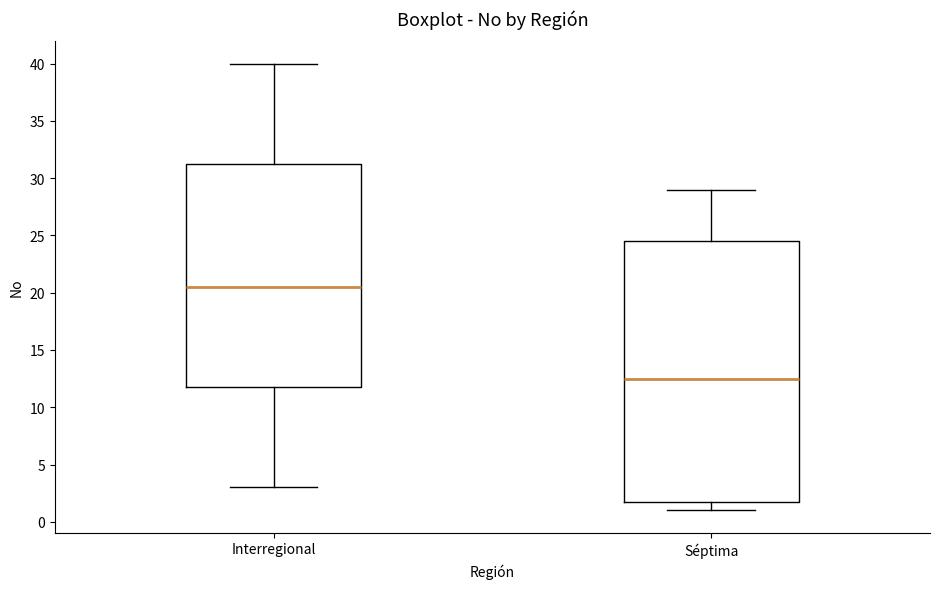

Which box's median line is the lowest?

Séptima